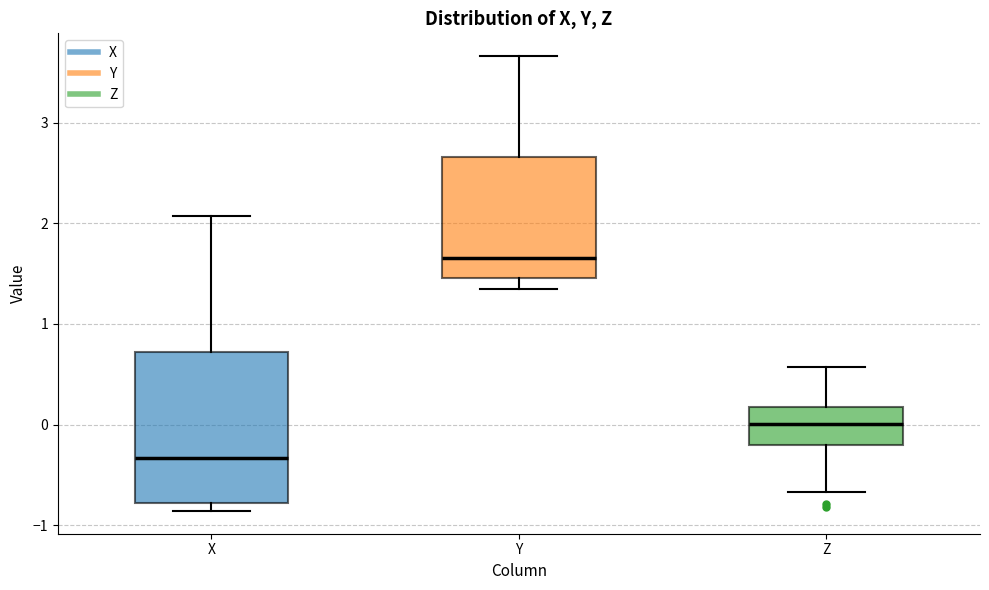

Comparing the boxes themselves (not the whiskers), which one is the tallest?

X